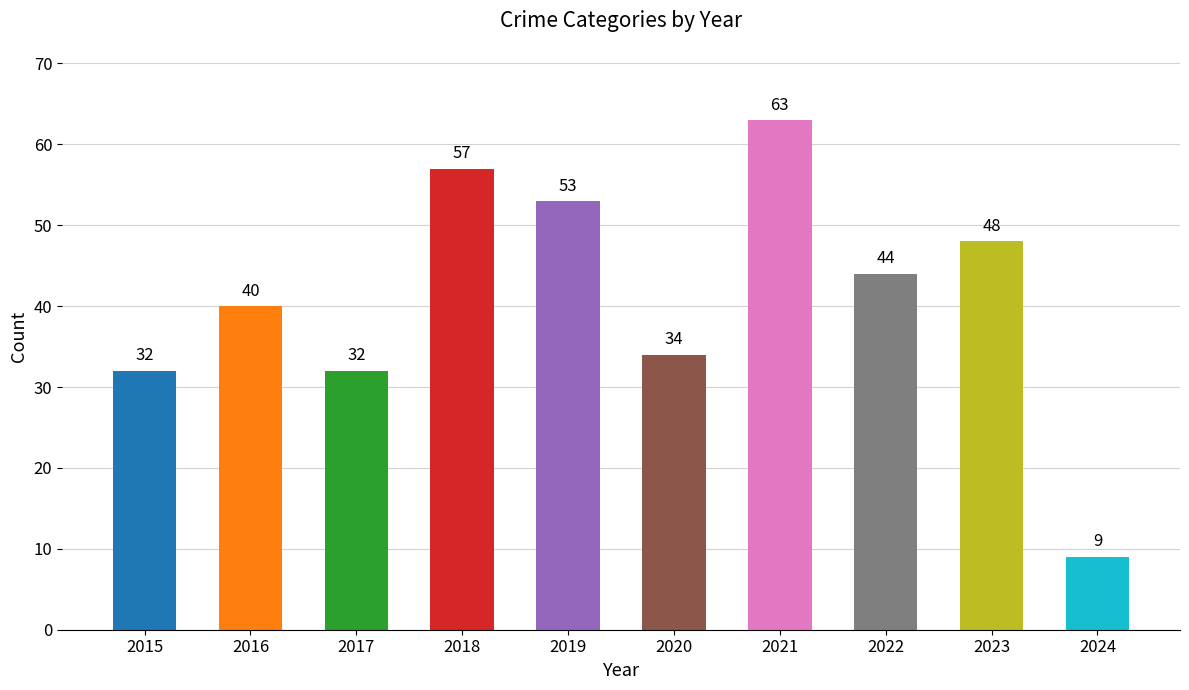

Does the chart contain any negative values?

No